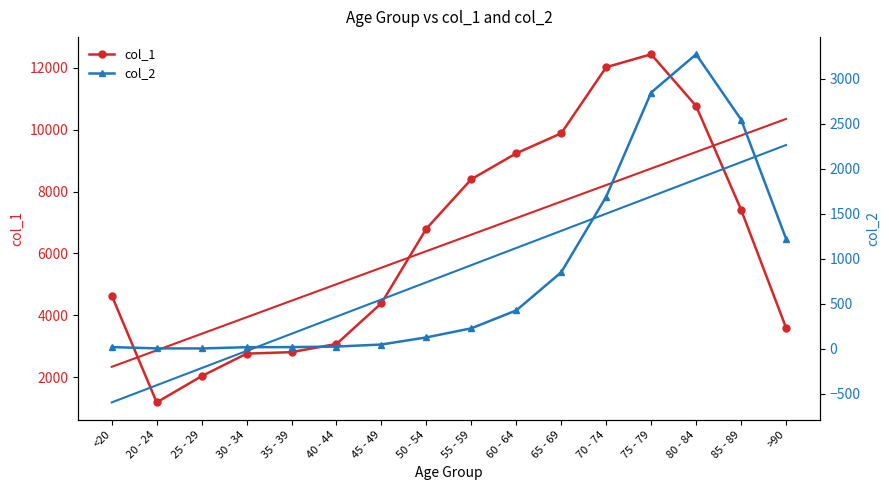

Reading left to right, extract all data points from this chart.

col_1: <20=4641	20 - 24=1191	25 - 29=2038	30 - 34=2765	35 - 39=2814	40 - 44=3078	45 - 49=4396	50 - 54=6803	55 - 59=8400	60 - 64=9236	65 - 69=9883	70 - 74=12018	75 - 79=12434	80 - 84=10764	85 - 89=7417	>90=3604
col_2: <20=18	20 - 24=4	25 - 29=3	30 - 34=17	35 - 39=18	40 - 44=24	45 - 49=47	50 - 54=126	55 - 59=227	60 - 64=426	65 - 69=850	70 - 74=1690	75 - 79=2848	80 - 84=3273	85 - 89=2548	>90=1224